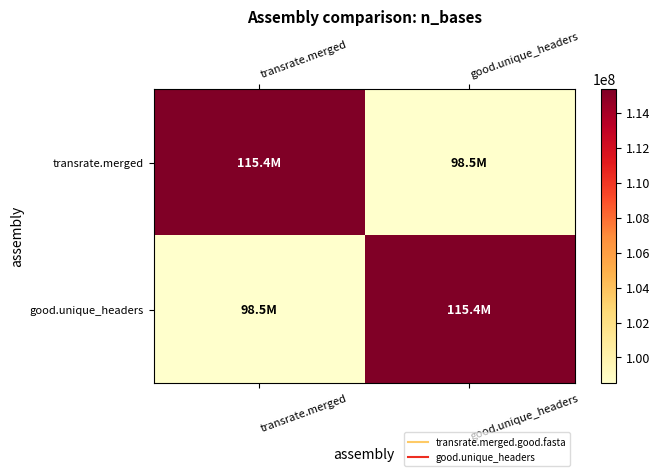

At transrate.merged, list the series in order from smallest to largest.

good.unique_headers, transrate.merged